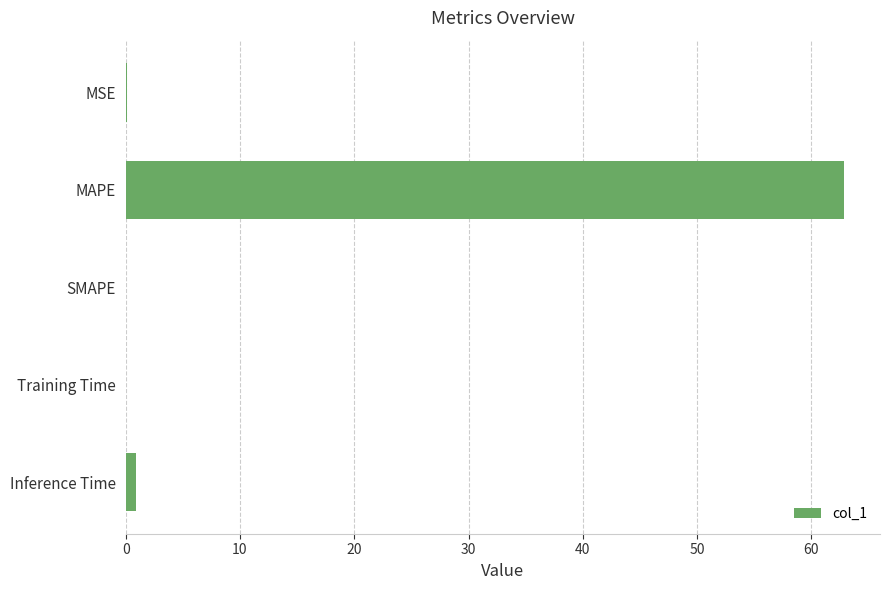

Is it true that the value at SMAPE is -42.2?

False